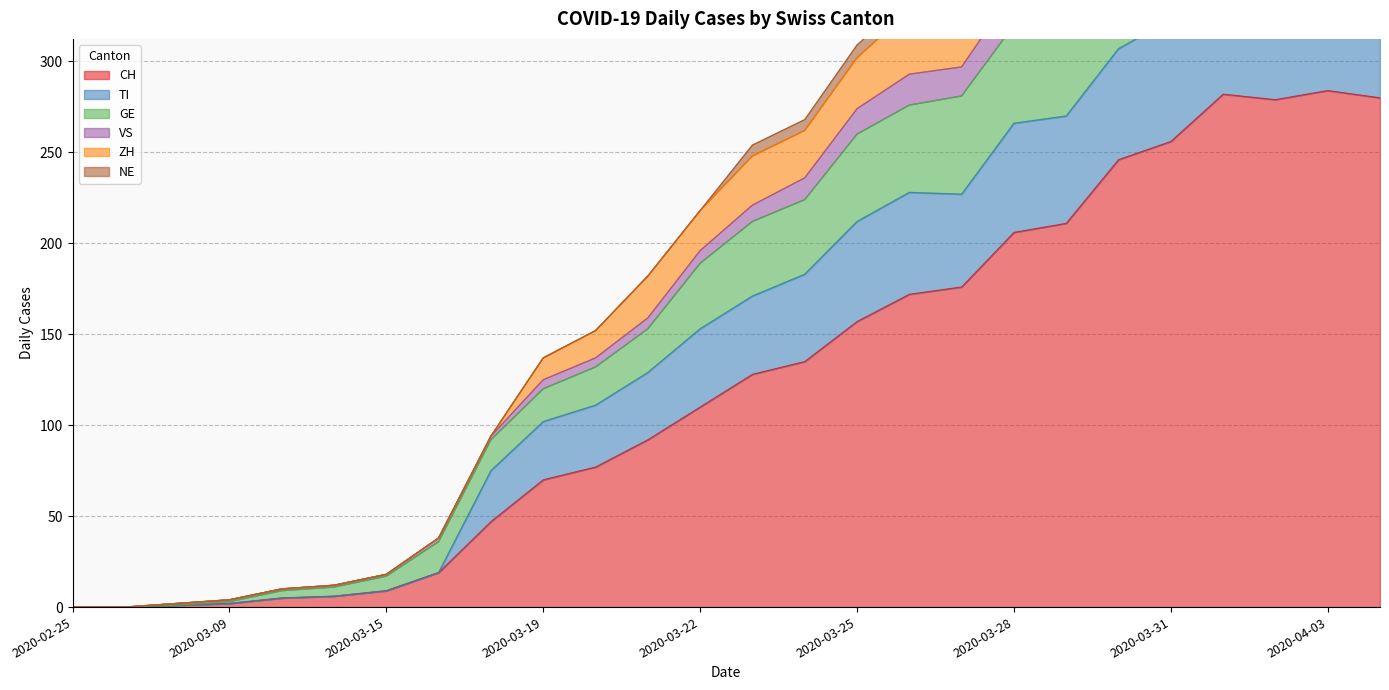

Which has a higher value, 2020-03-15 or 2020-03-26?

2020-03-26